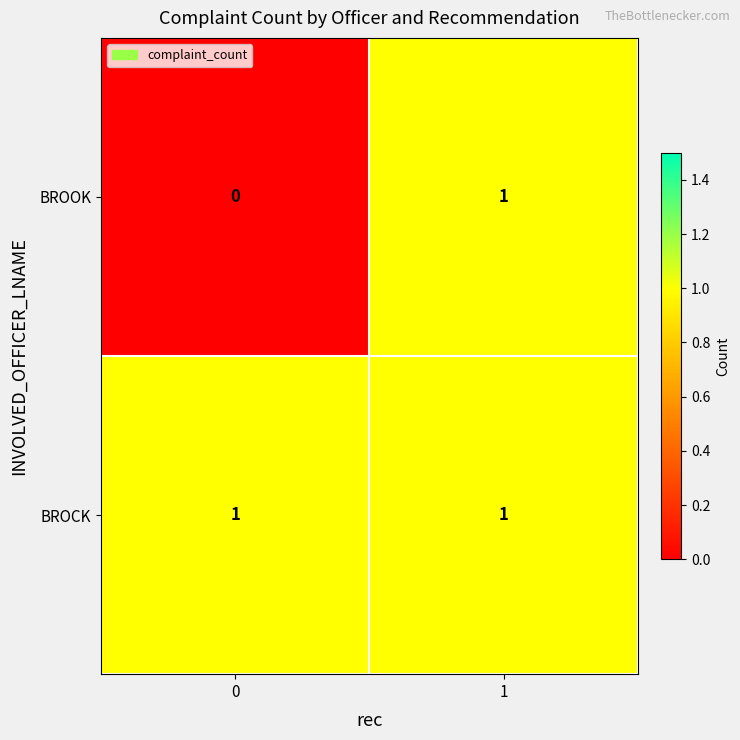

Reading left to right, extract all data points from this chart.

BROOK: 0=0	1=1
BROCK: 0=1	1=1